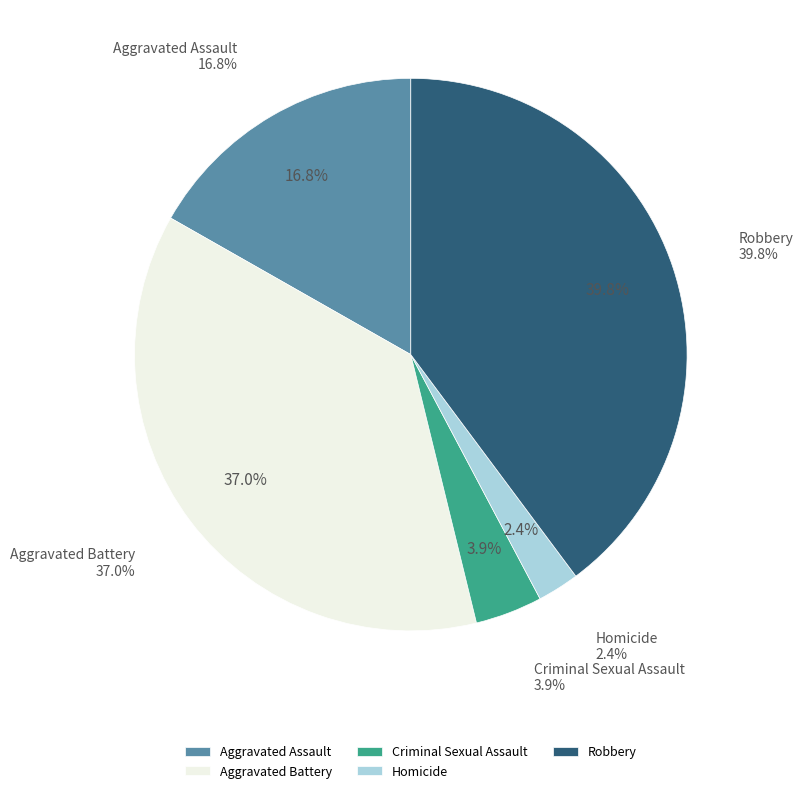

True or false: Aggravated Battery accounts for 44% of the total.

False